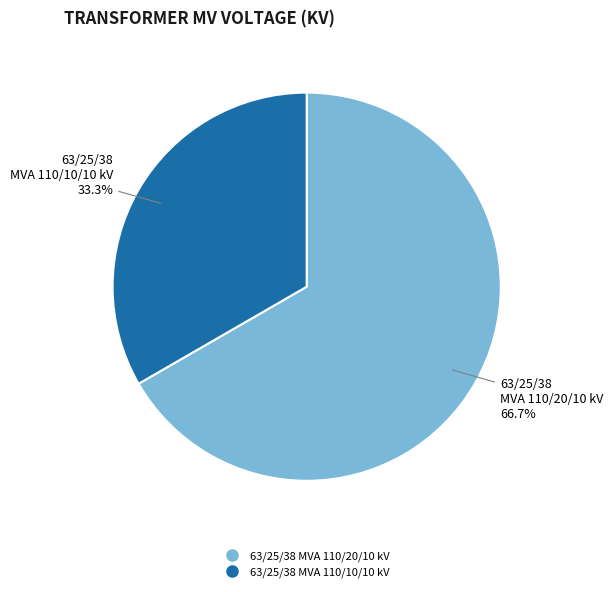

What is the largest slice in the pie chart?

63/25/38 MVA 110/20/10 kV